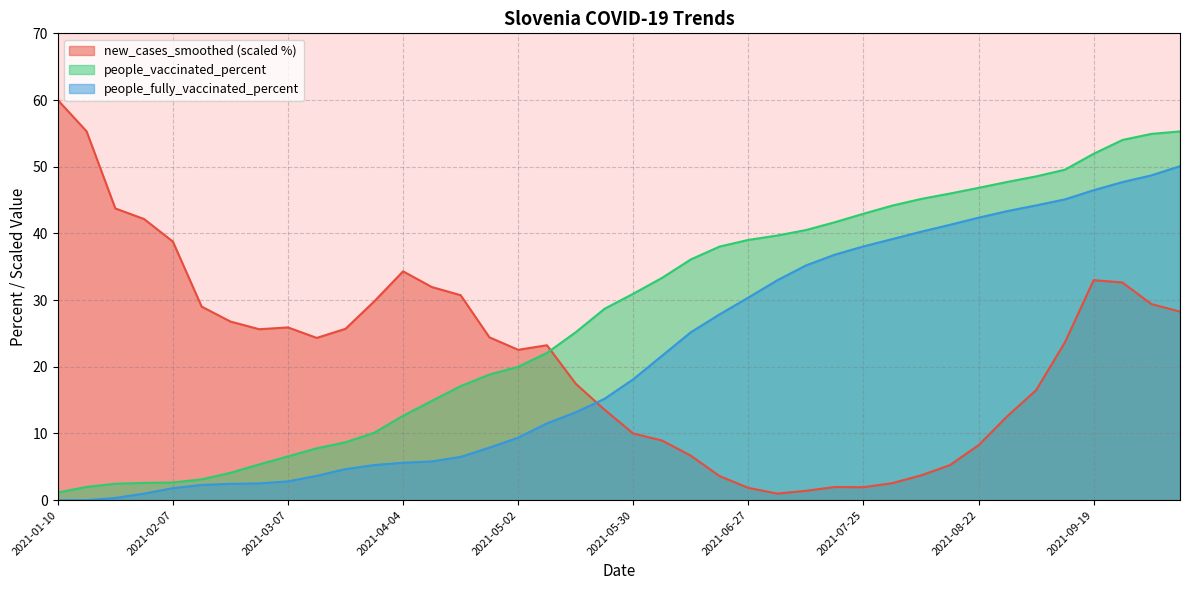

Which category has the lowest value across all series?

2021-01-10